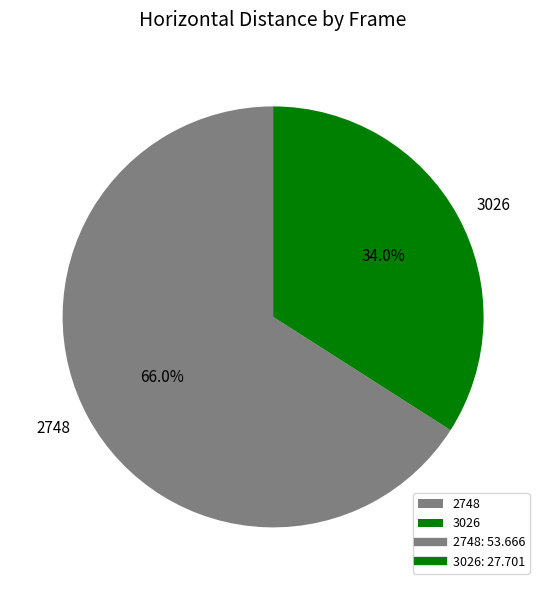

True or false: 3026 accounts for 34% of the total.

True